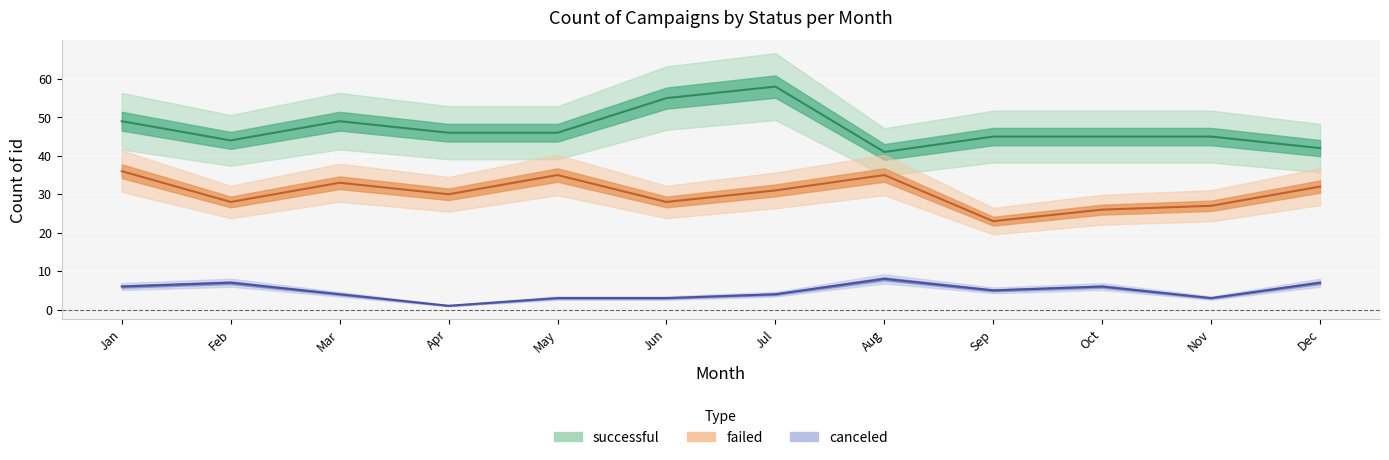

At which category is the sum across all series the highest?

Jul